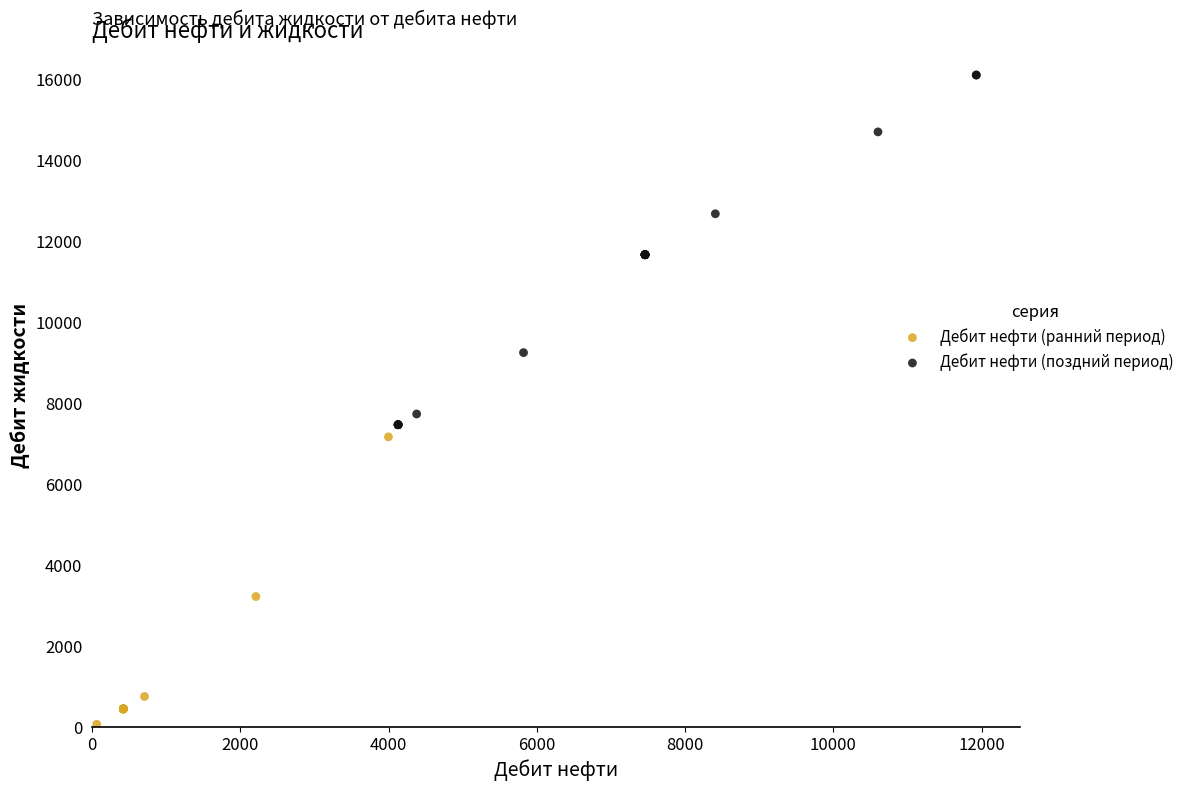

Which series reaches the maximum Y coordinate?

Дебит нефти (поздний период)